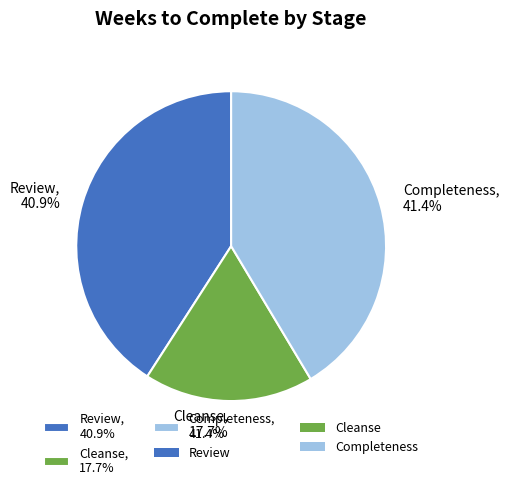

To the nearest percent, what portion does Cleanse represent?

18%